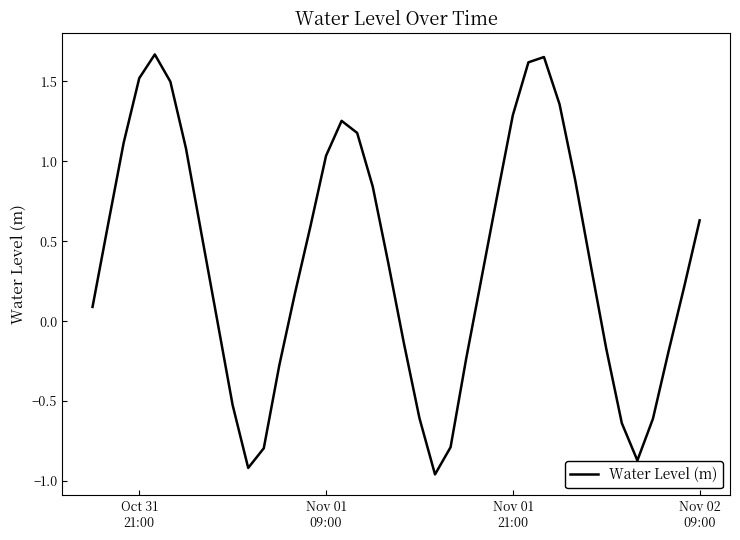

What is the difference between the second highest and second lowest values?

2.6